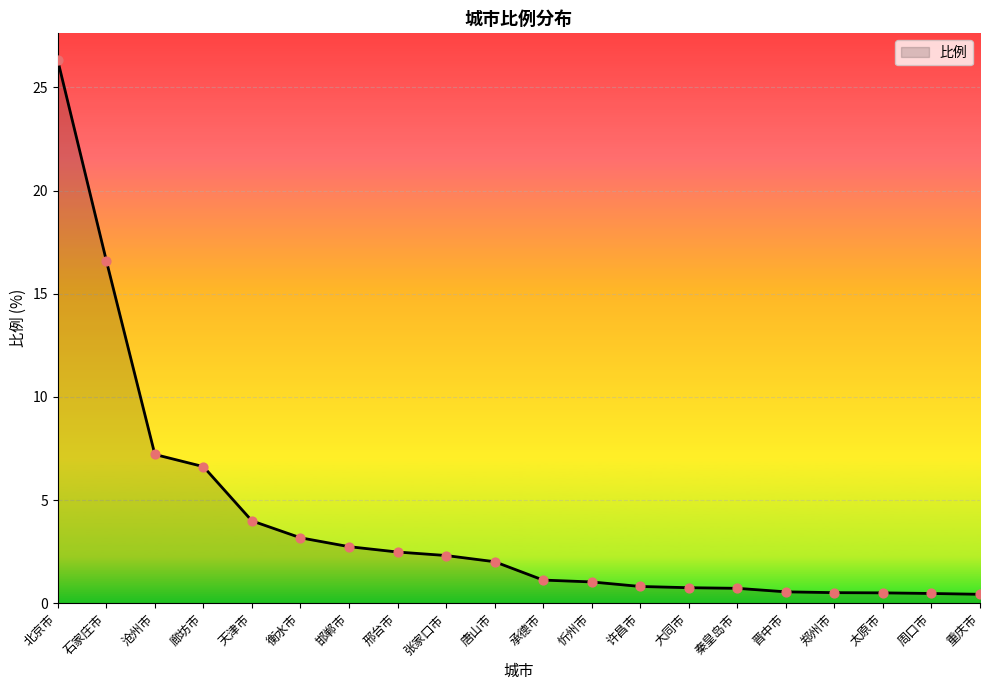

Which has a higher value, 承德市 or 郑州市?

承德市